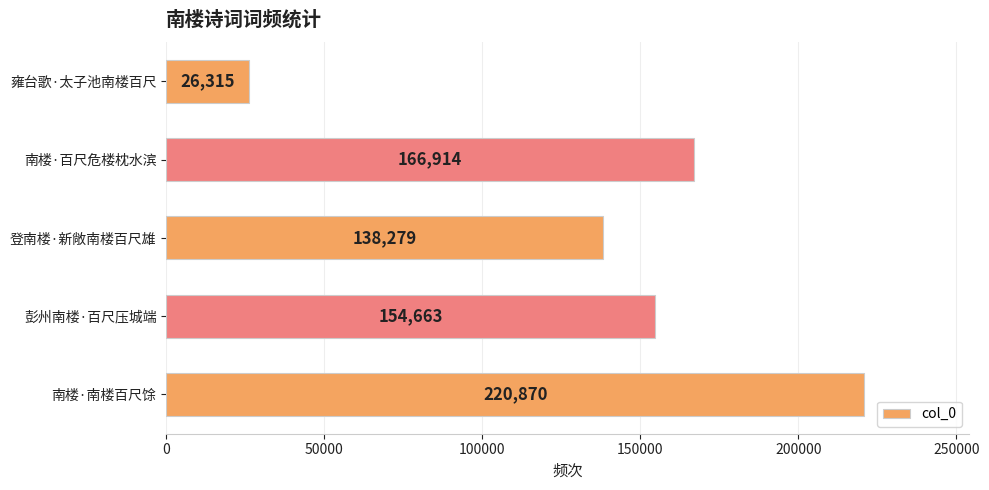

What is the difference between the maximum and minimum values?

194555